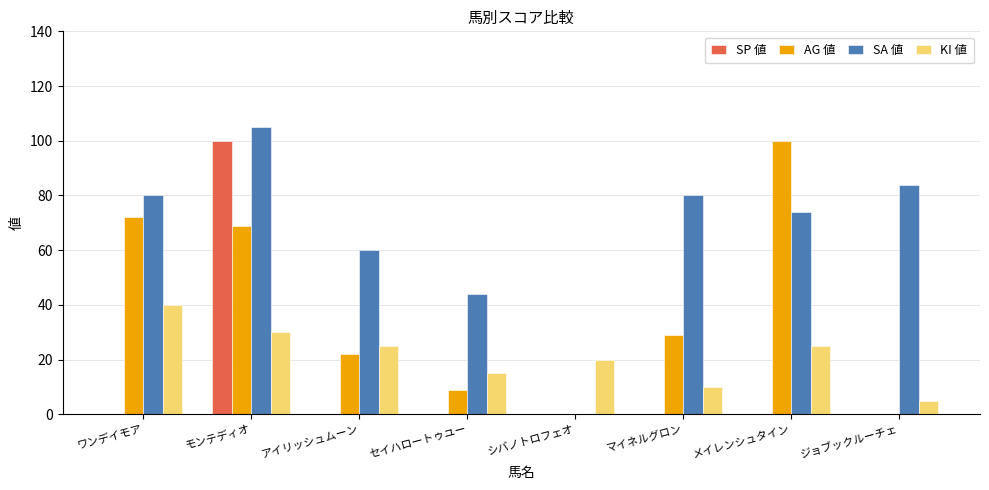

Reading left to right, list all the values displayed in this chart.

SP 値: 0	100	0	0	0	0	0	0
AG 値: 72	69	22	9	0	29	100	0
SA 値: 80	105	60	44	0	80	74	84
KI 値: 40	30	25	15	20	10	25	5